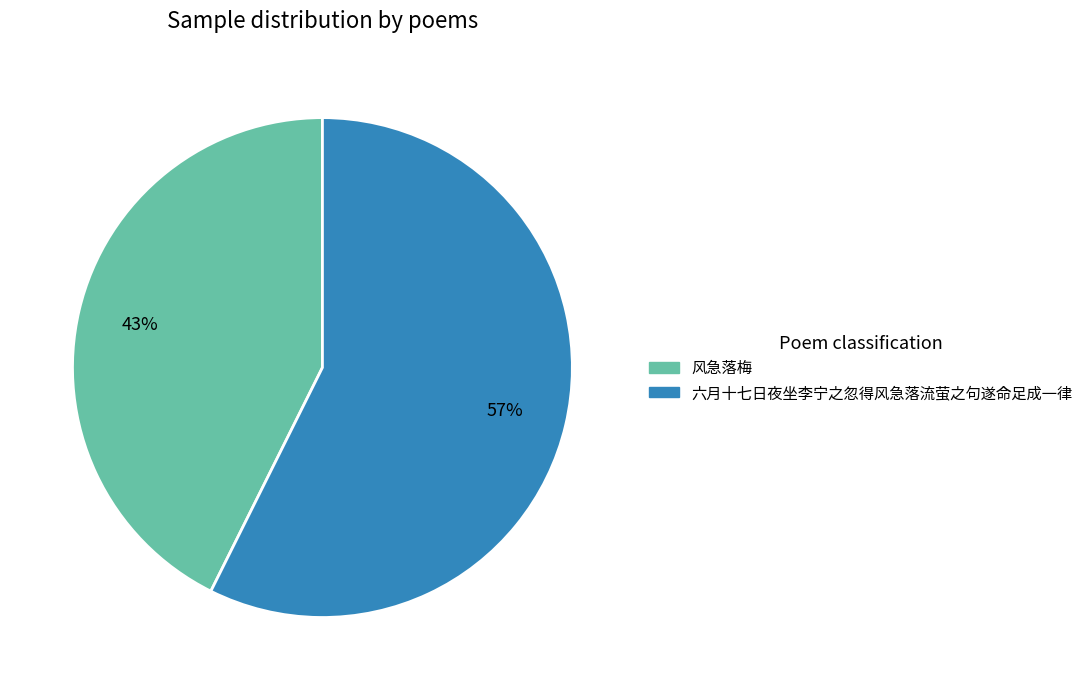

Combined, do 六月十七日夜坐李宁之忽得风急落流萤之句遂命足成一律 and 风急落梅 account for over 50%?

Yes